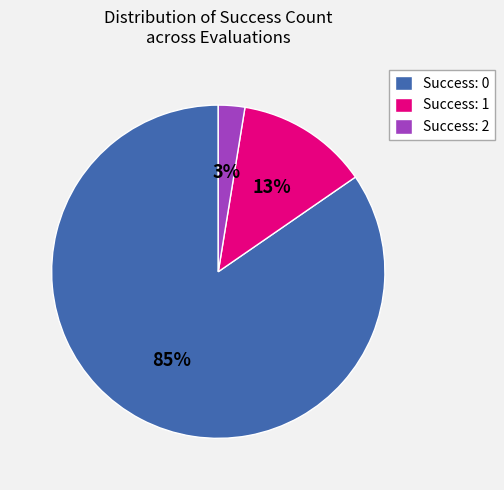

Combined, do Success: 2 and Success: 1 account for over 50%?

No